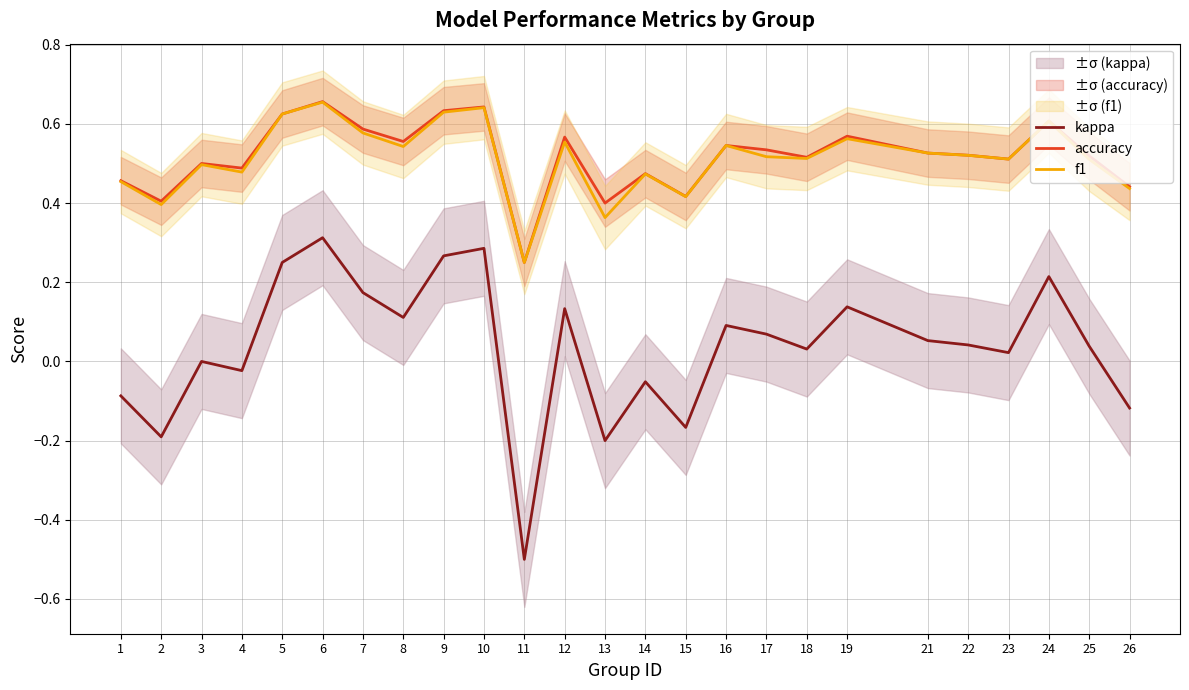

What is the difference between the kappa values at 6 and 3?

0.3